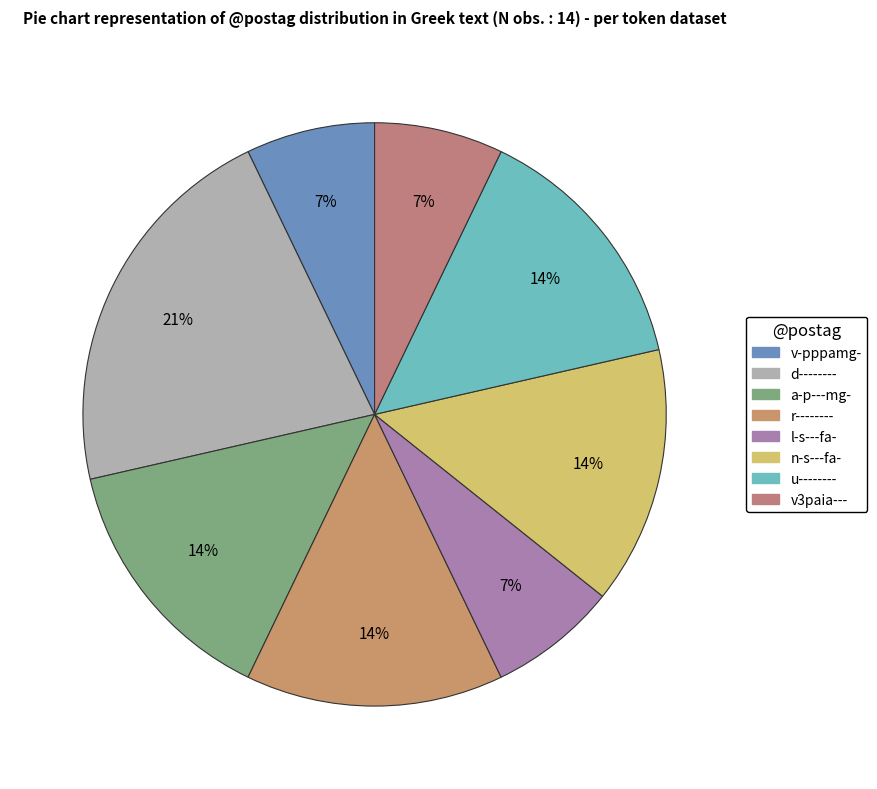

Does any single category account for the majority?

No